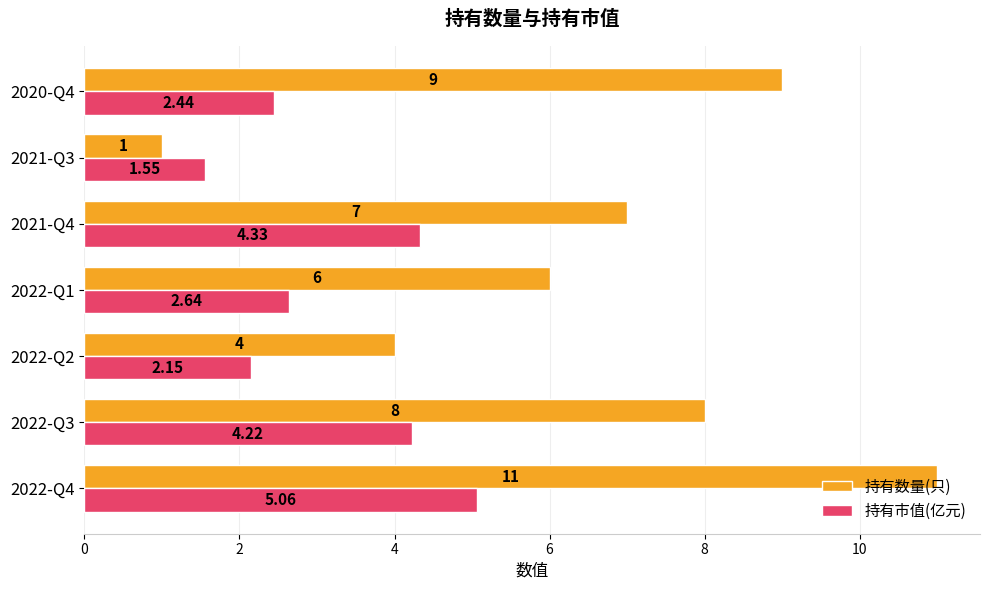

Is the value of 持有市值(亿元) at 2021-Q3 greater than the value of 持有数量(只) at 2022-Q4?

No